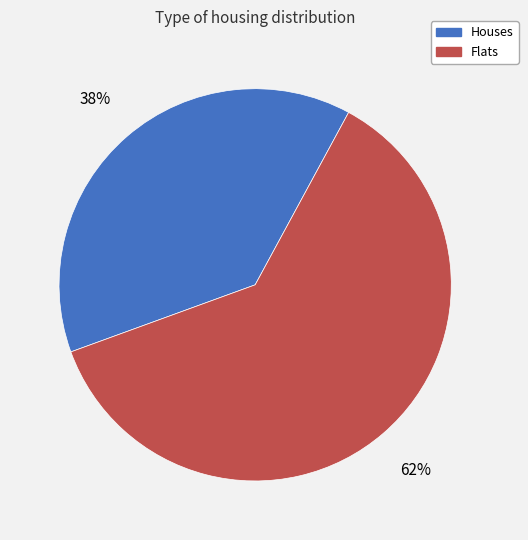

Does any single category account for the majority?

Yes